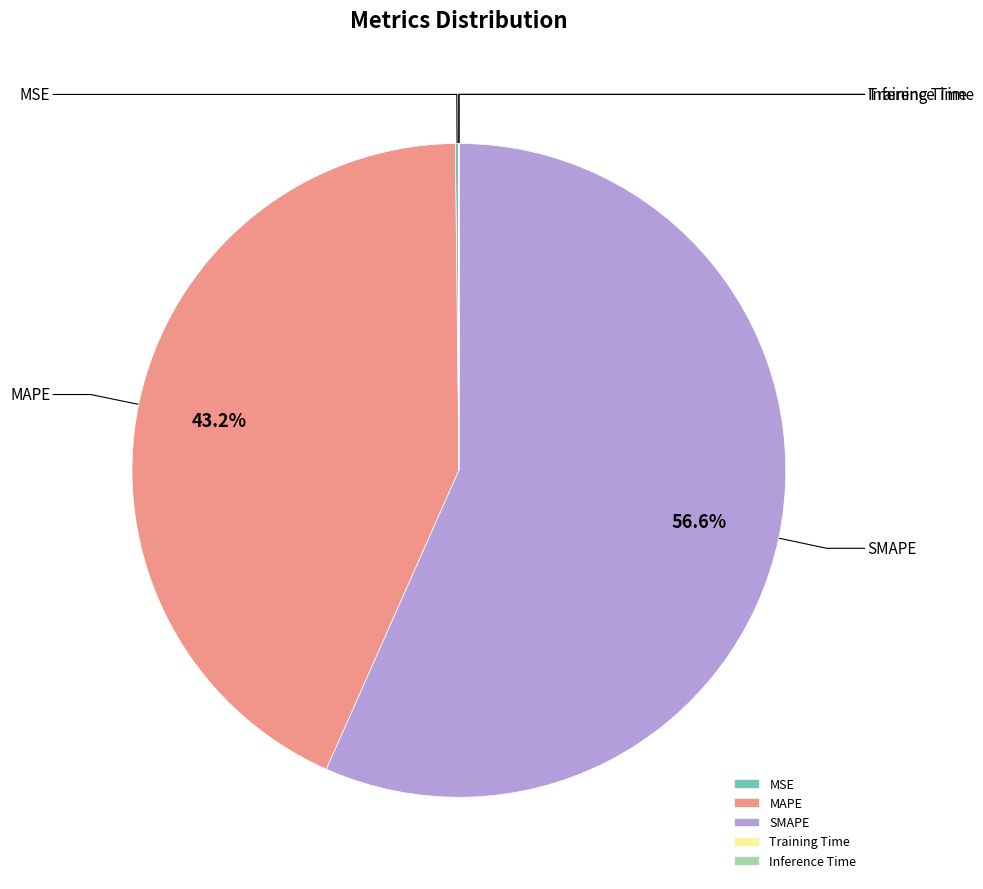

Rank the categories by value from highest to lowest.

SMAPE, MAPE, MSE, Training Time, Inference Time